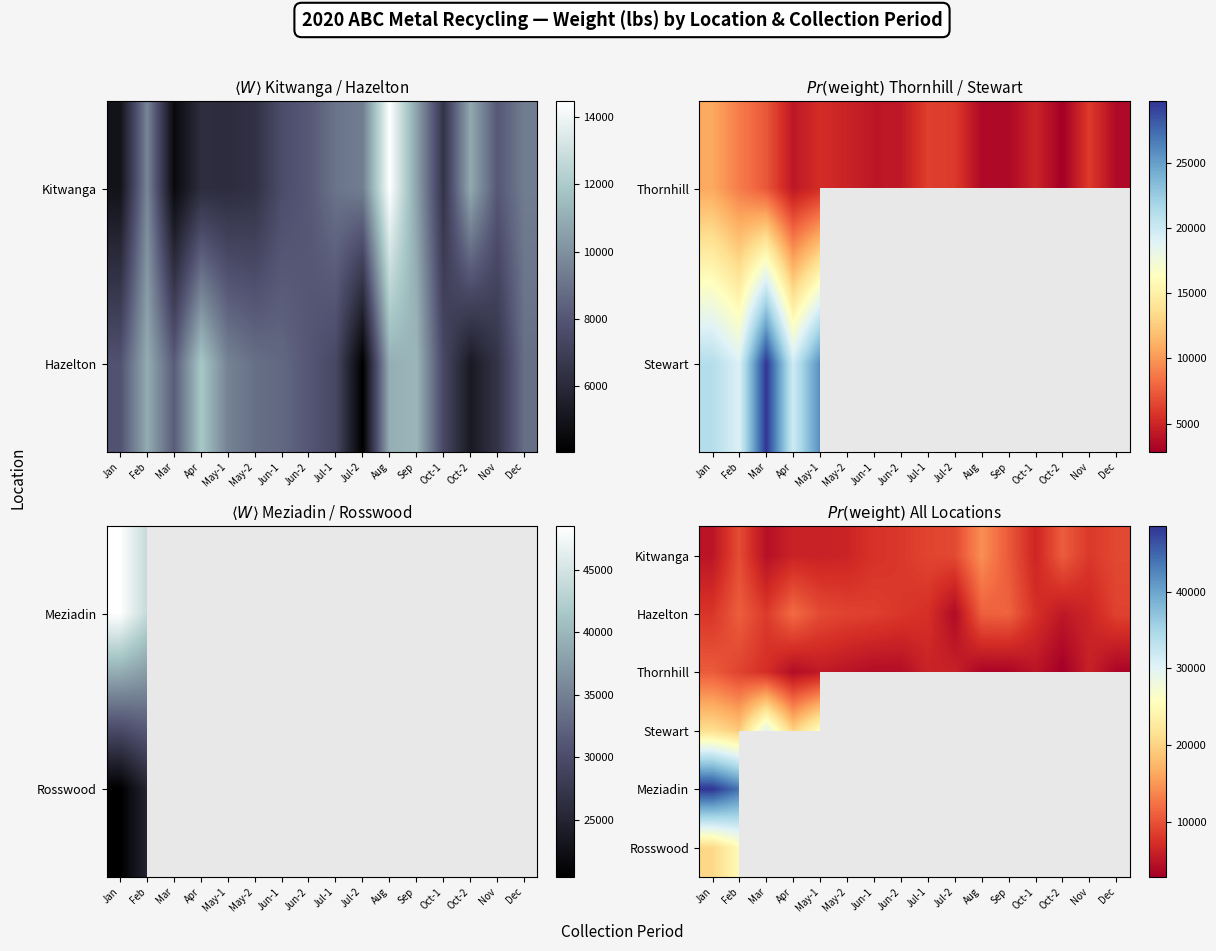

What is the difference between the highest and lowest values at May-1?

20540.0